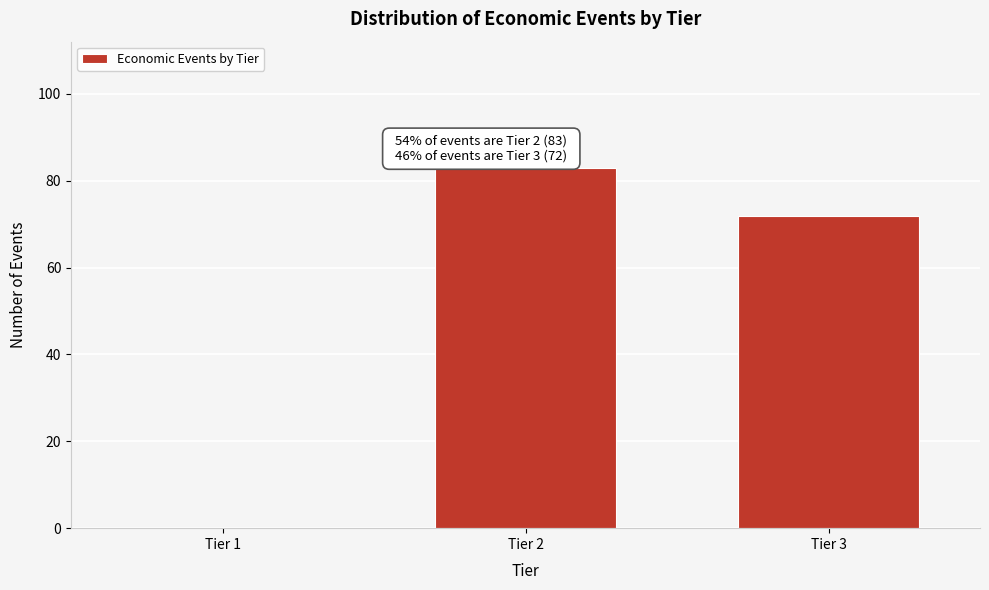

Reading right to left, what are all the values shown in this chart?

Tier 3=72	Tier 2=83	Tier 1=0